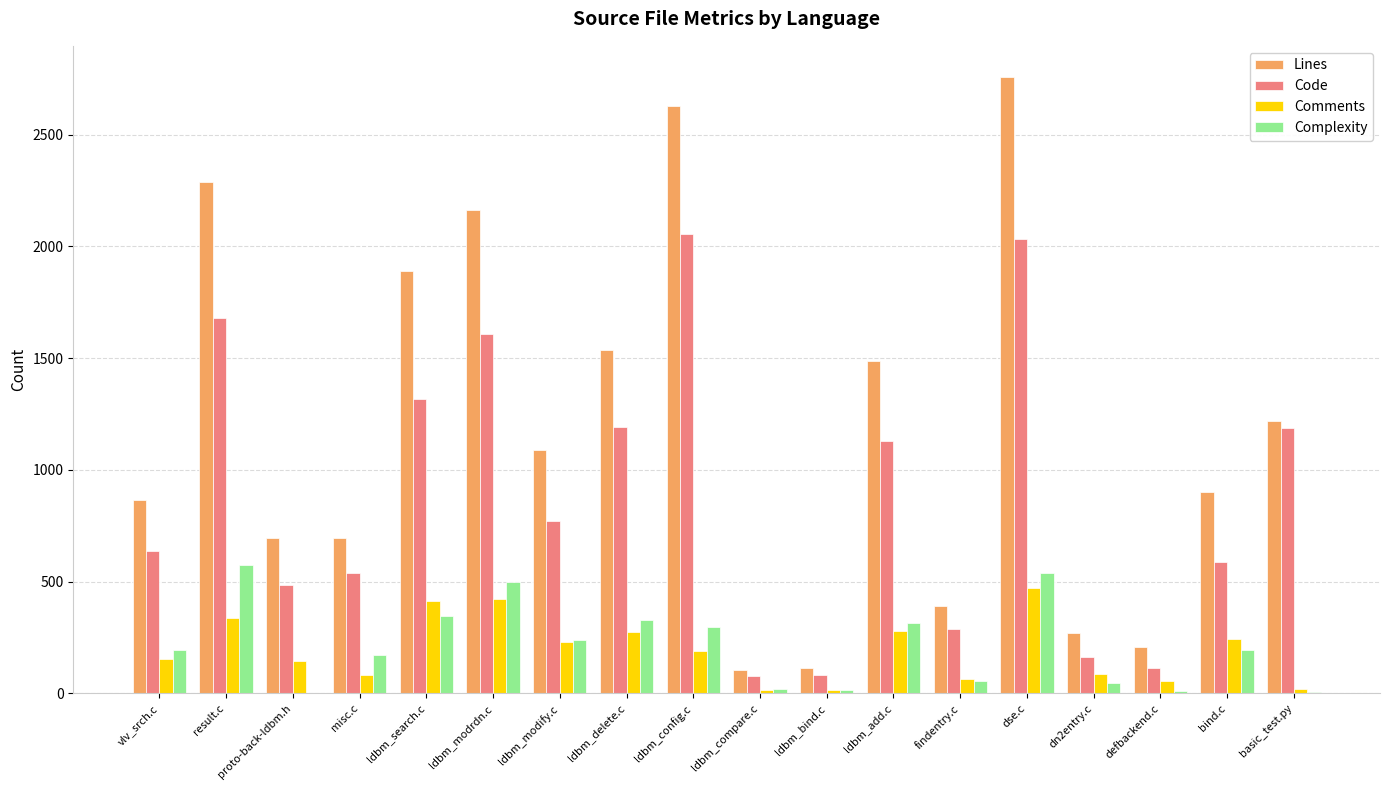

What are all the series names shown in the legend?

Lines, Code, Comments, Complexity